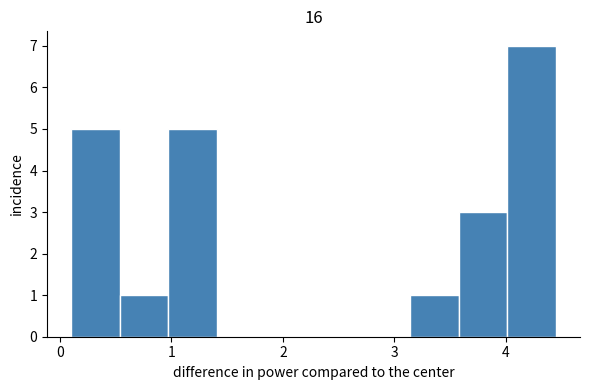

Which range on the x-axis has the tallest bar?

4.0 to 4.5